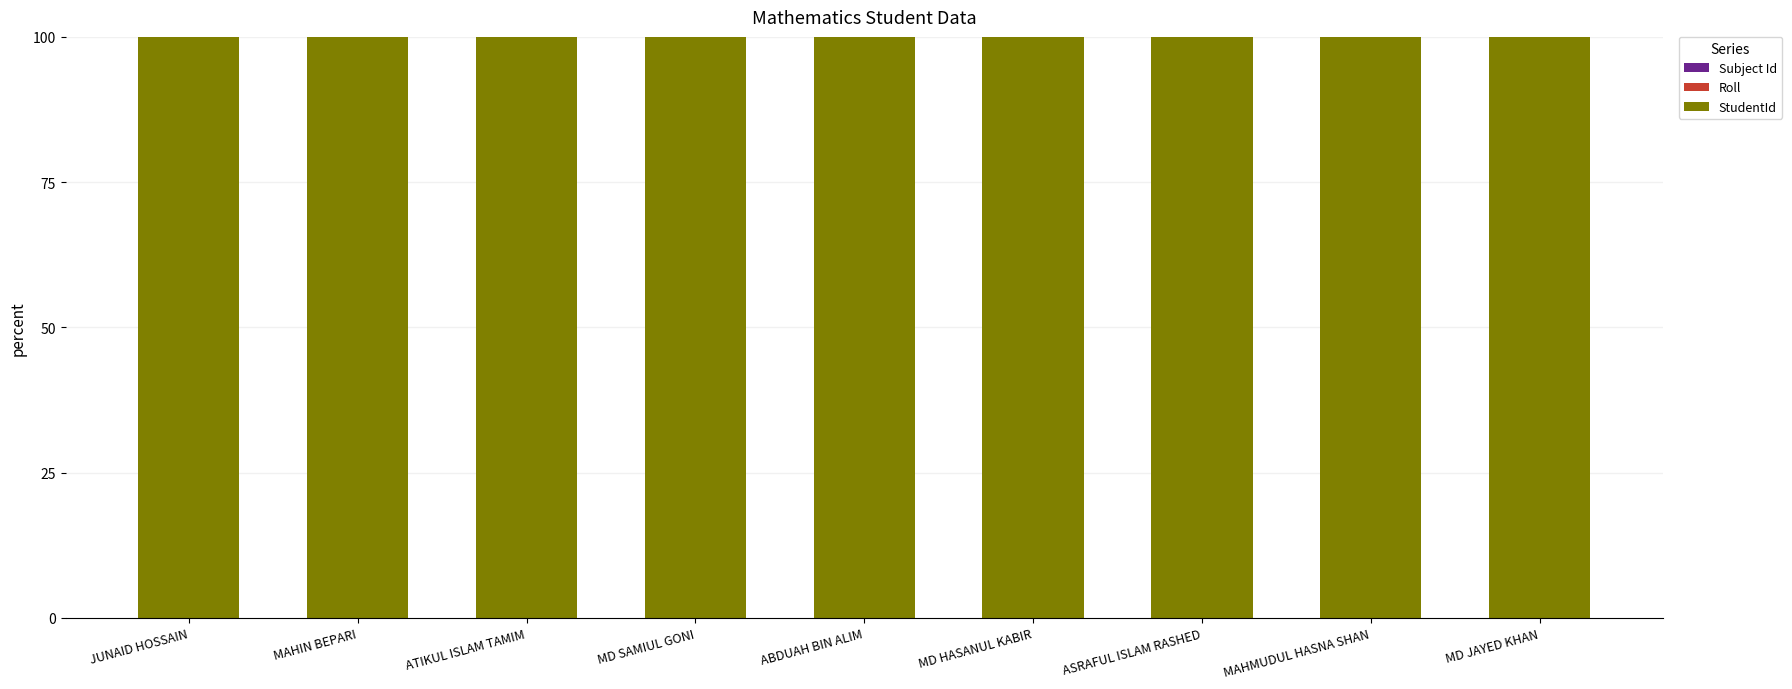

What is the label of the 5th bar from the left?

ABDUAH BIN ALIM